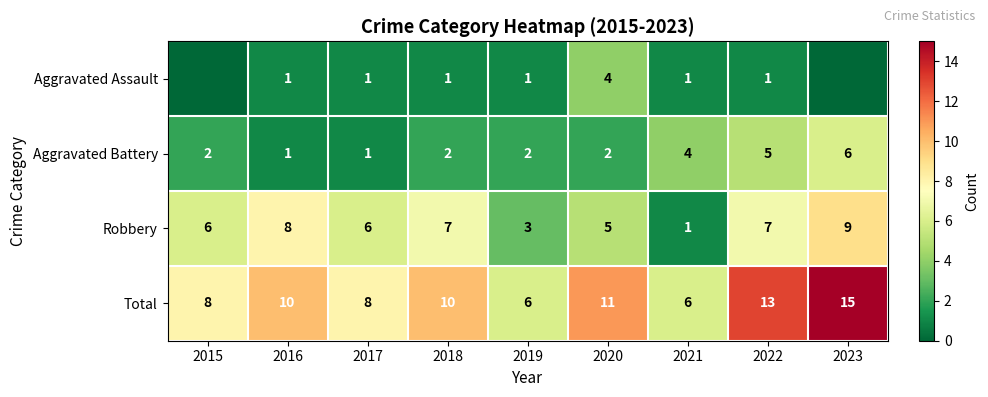

Is it true that Total equals 11 at 2020?

True